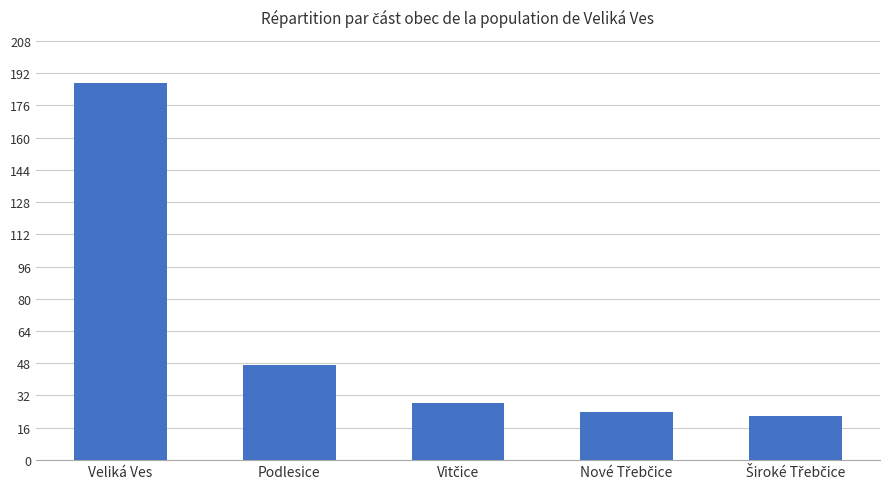

Reading right to left, extract all data points from this chart.

22	24	28	47	187